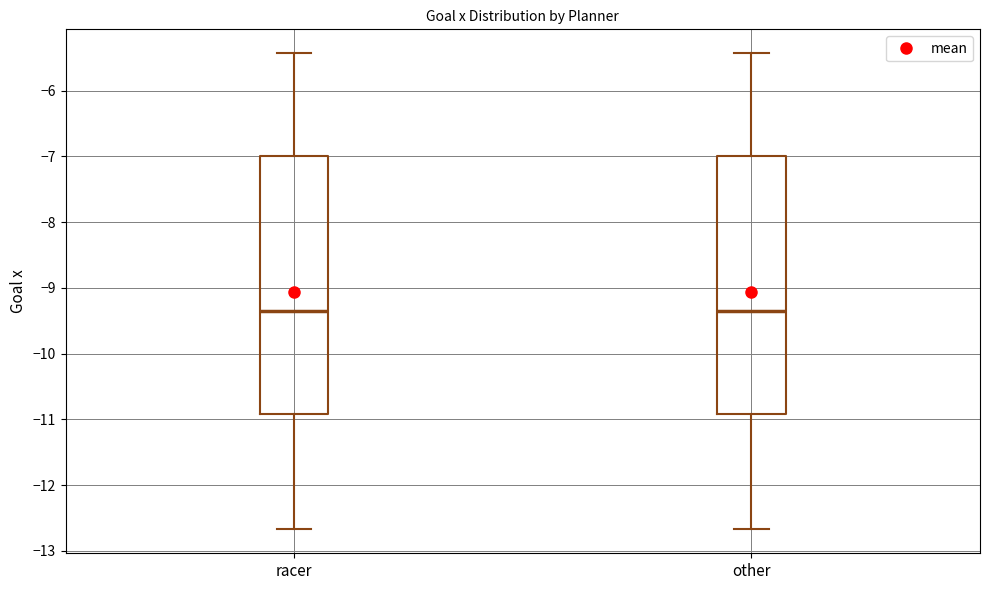

Reading left to right, read every box against the y-axis: the position of its median line, the range the box covers, and the ends of its whiskers. The values are not printed on the chart, so give them approximately, as read against the axis.

racer: median -9.3, box -10.9 to -7.0, whiskers -12.7 to -5.4
other: median -9.3, box -10.9 to -7.0, whiskers -12.7 to -5.4